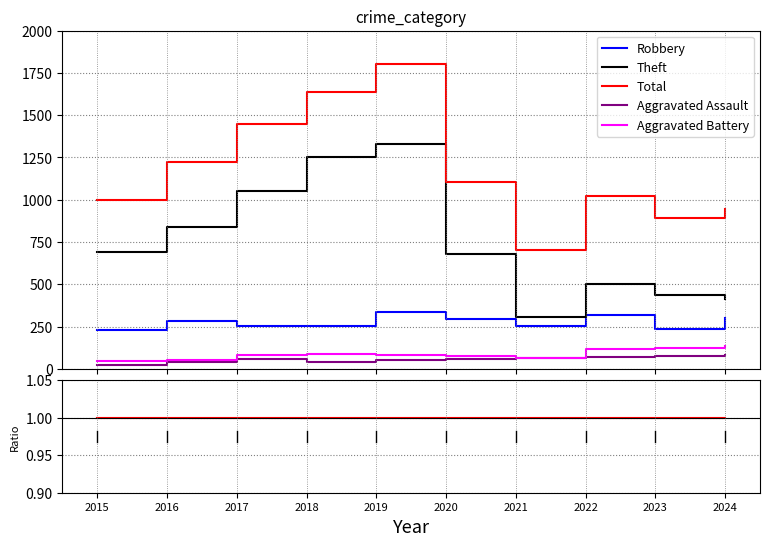

At which category is the sum across all series the highest?

2019